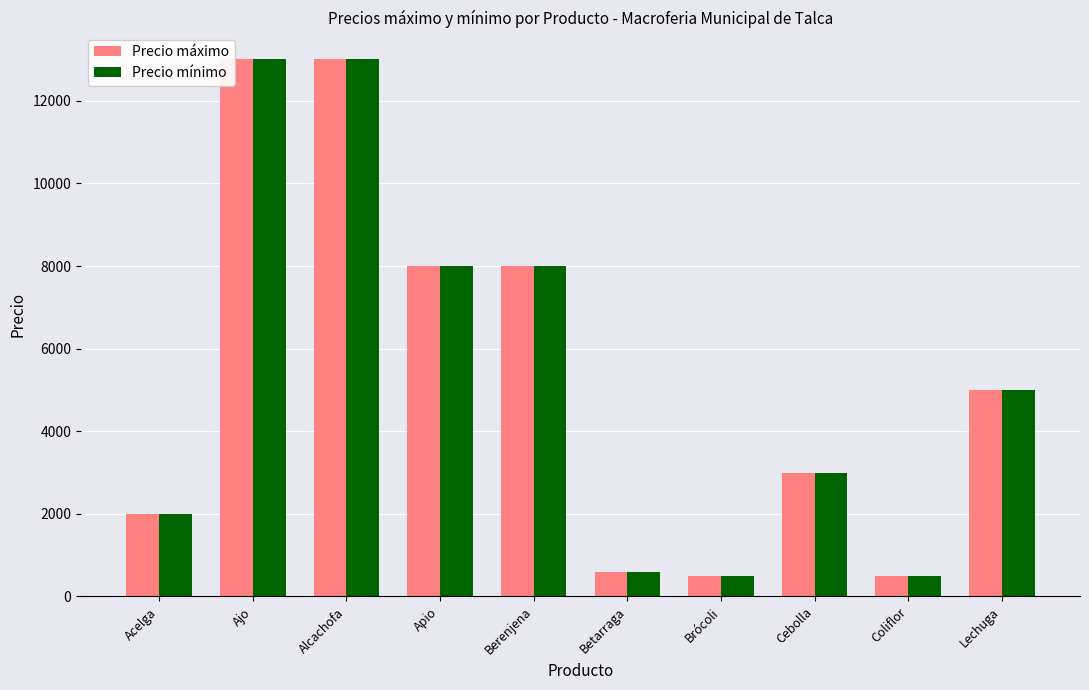

Count the number of data series in this chart.

2